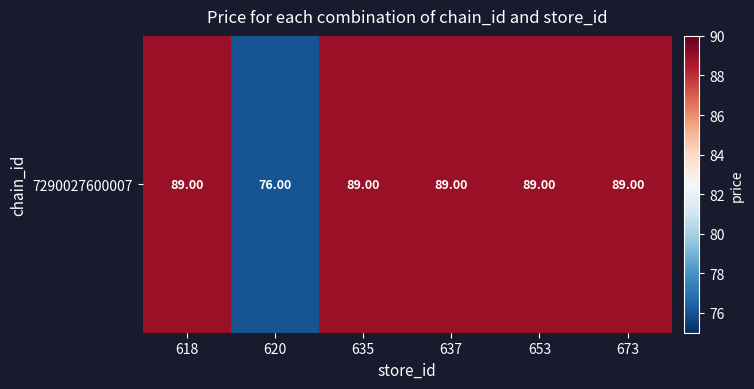

Rank the categories by value from lowest to highest.

620, 618, 635, 637, 653, 673